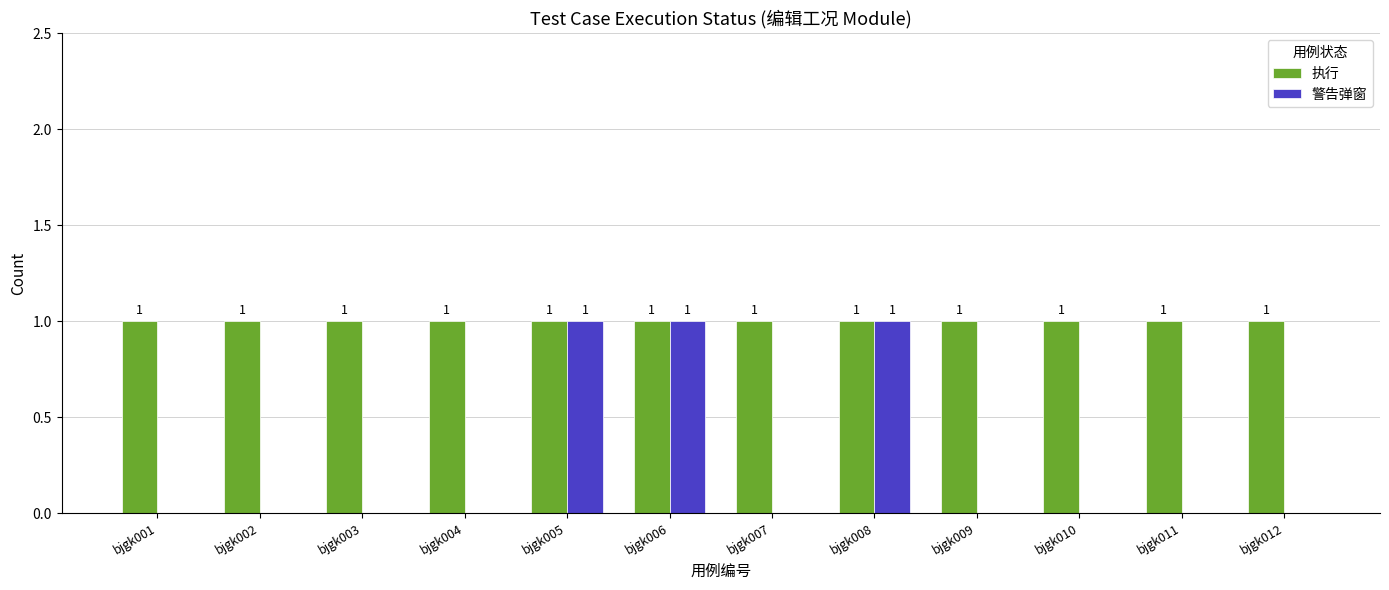

Which series has the largest range (max minus min)?

警告弹窗